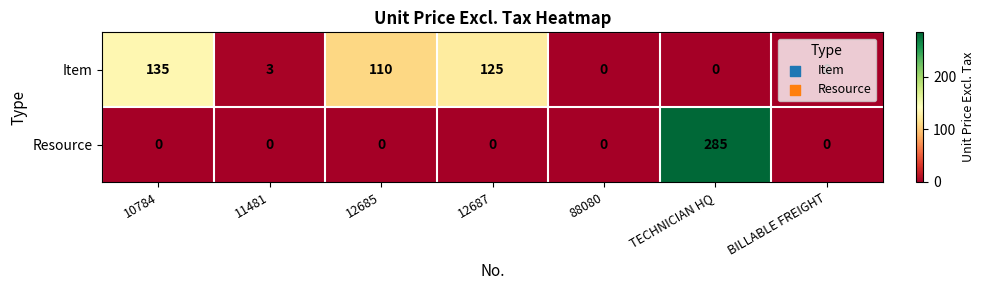

What is the difference between the maximum and minimum values in the Item series?

135